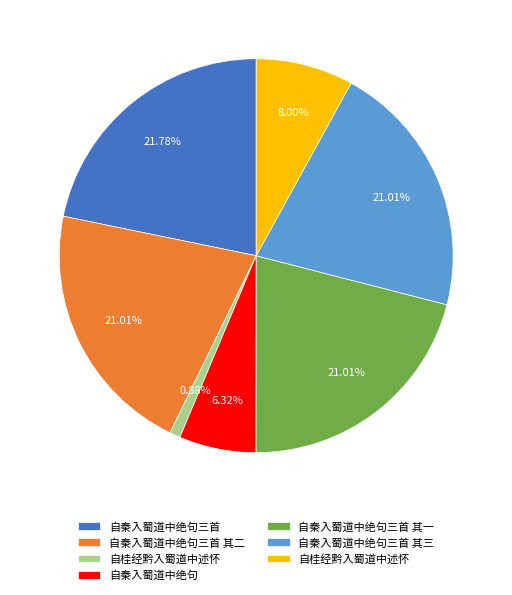

What is the smallest slice in the pie chart?

自桂经黔入蜀道中述怀